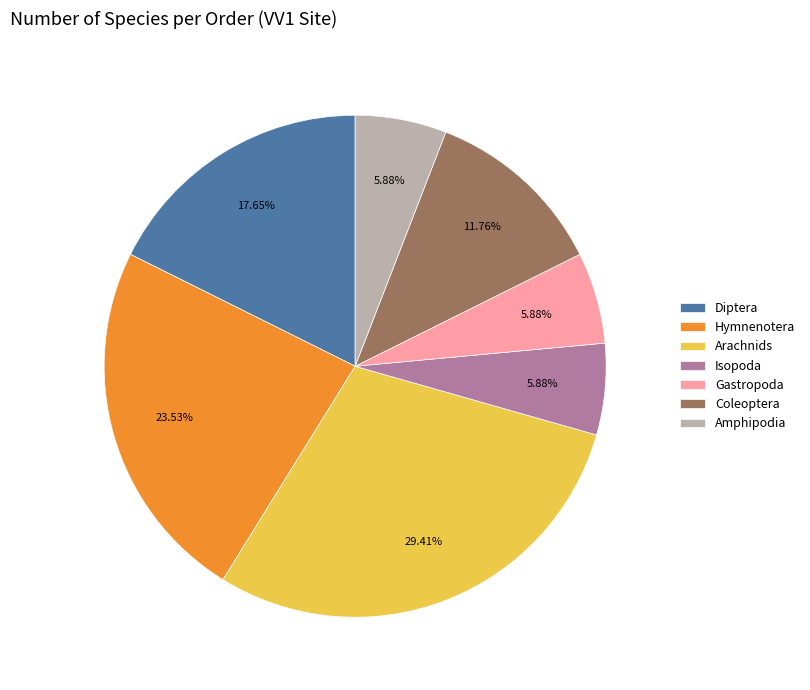

Is there any slice that represents more than half of the pie?

No